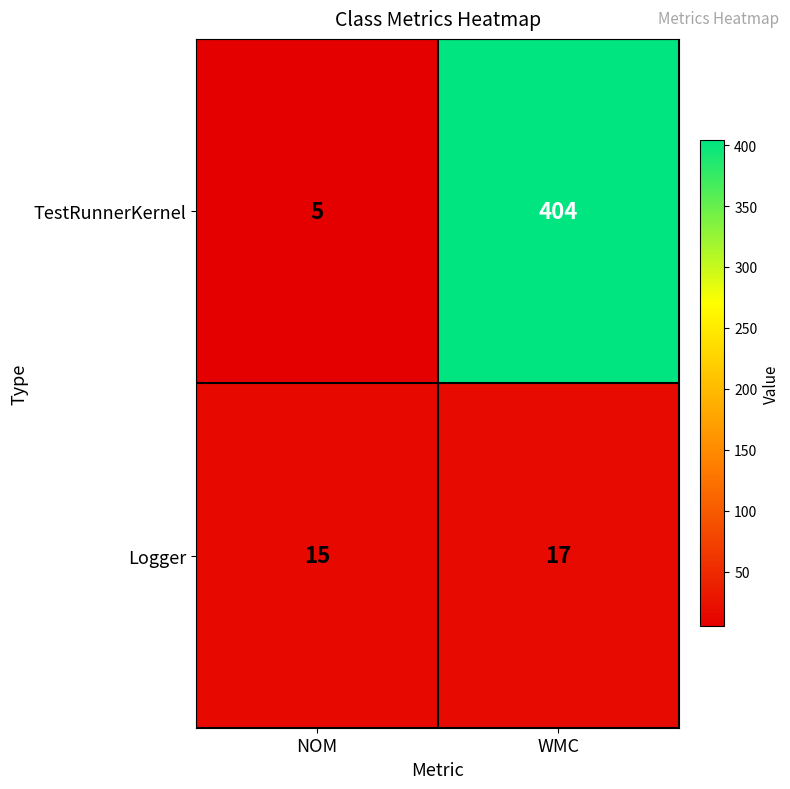

At how many categories does at least one series exceed 115?

1